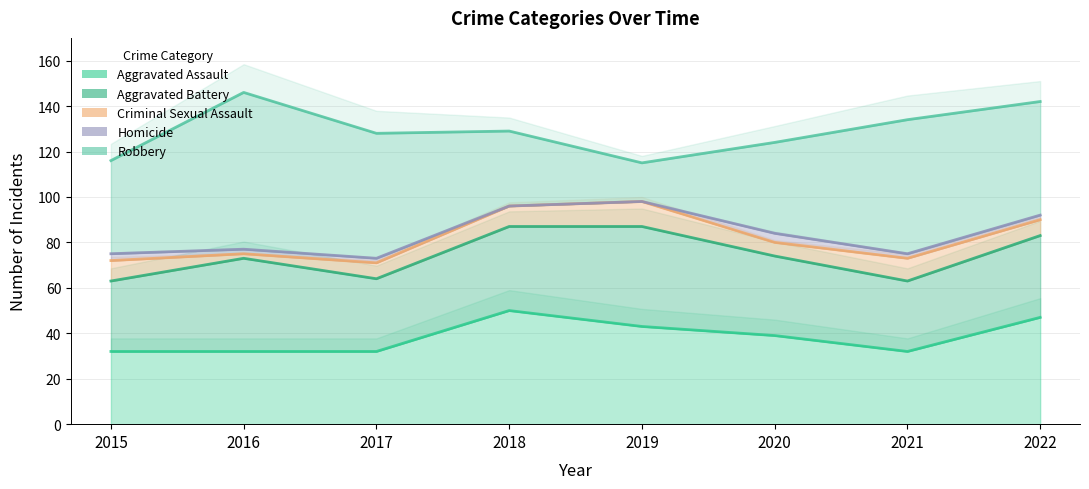

What is the value of the Criminal Sexual Assault point at the 5th from the left?

11